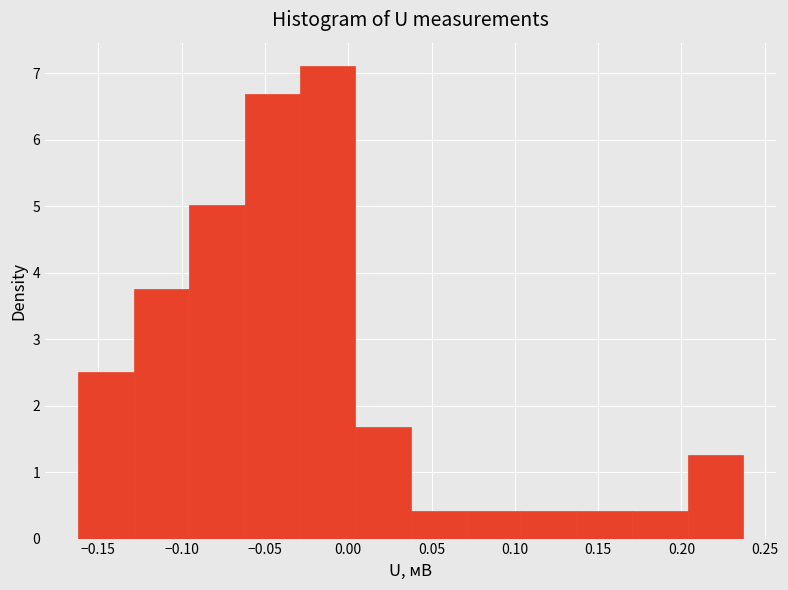

Which range on the x-axis has the tallest bar?

-0.030 to 0.005